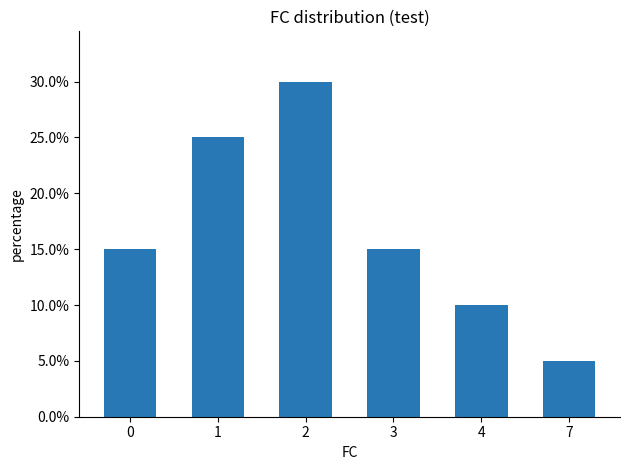

What is the value of the 2nd bar from the left?

0.2